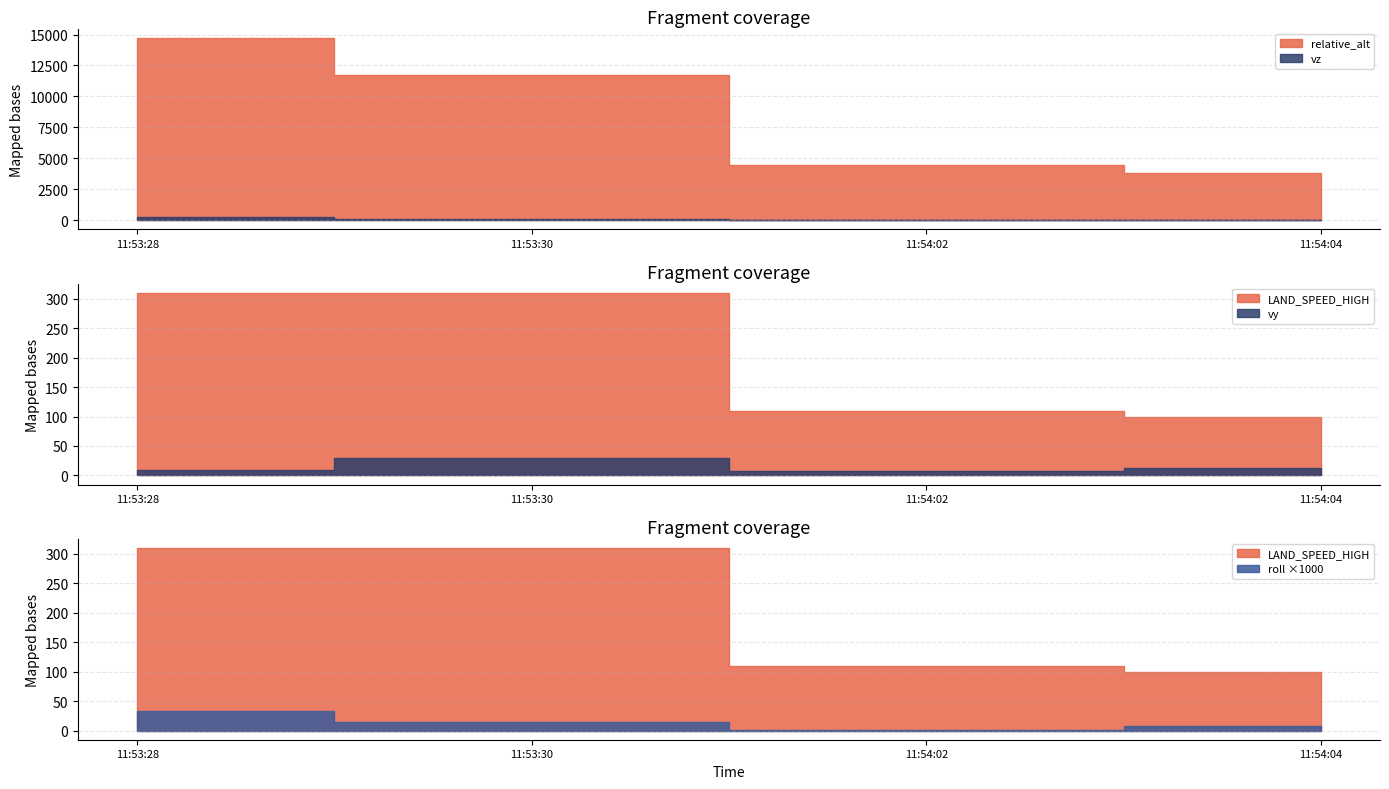

How many data points does each series have?

4